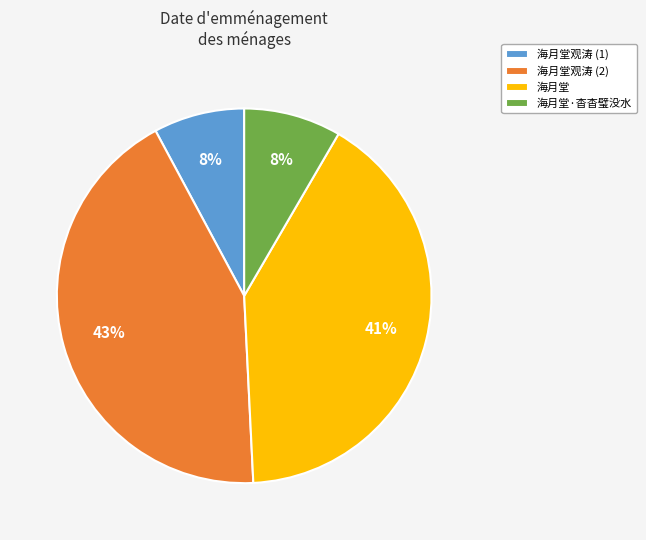

To the nearest percent, what is the difference between the 海月堂观涛 (1) and 海月堂观涛 (2) slice percentages?

35%